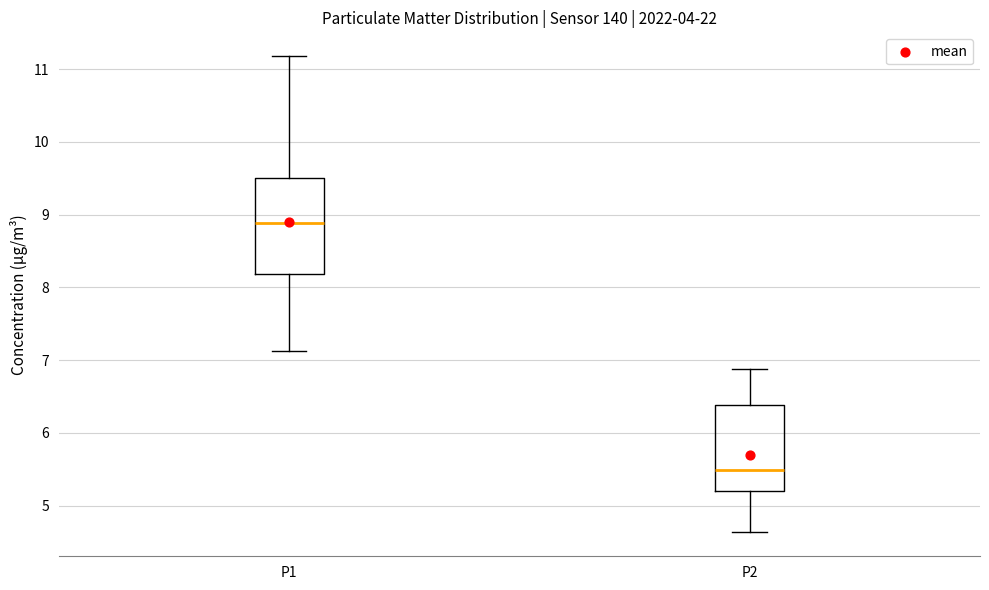

Reading left to right, read every box against the y-axis: the position of its median line, the range the box covers, and the ends of its whiskers. The values are not printed on the chart, so give them approximately, as read against the axis.

P1: median 8.9, box 8.2 to 9.5, whiskers 7.1 to 11.2
P2: median 5.5, box 5.2 to 6.4, whiskers 4.6 to 6.9